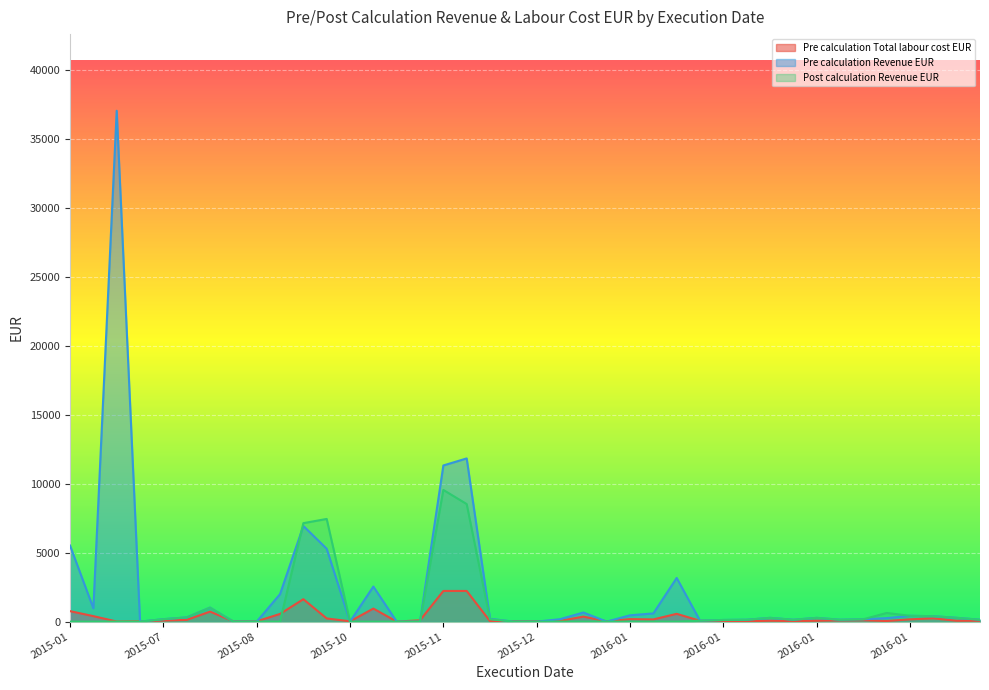

How many series are shown in this chart?

3